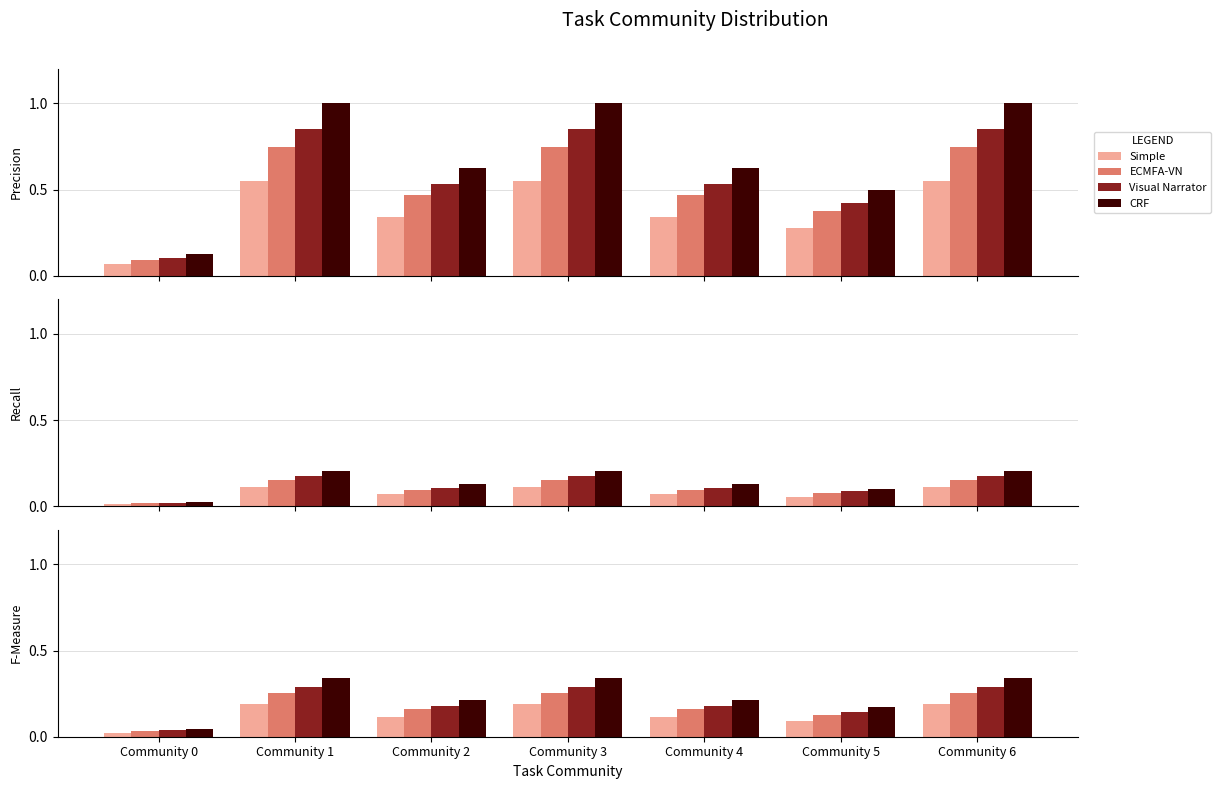

What are all the series names shown in the legend?

Simple, ECMFA-VN, Visual Narrator, CRF